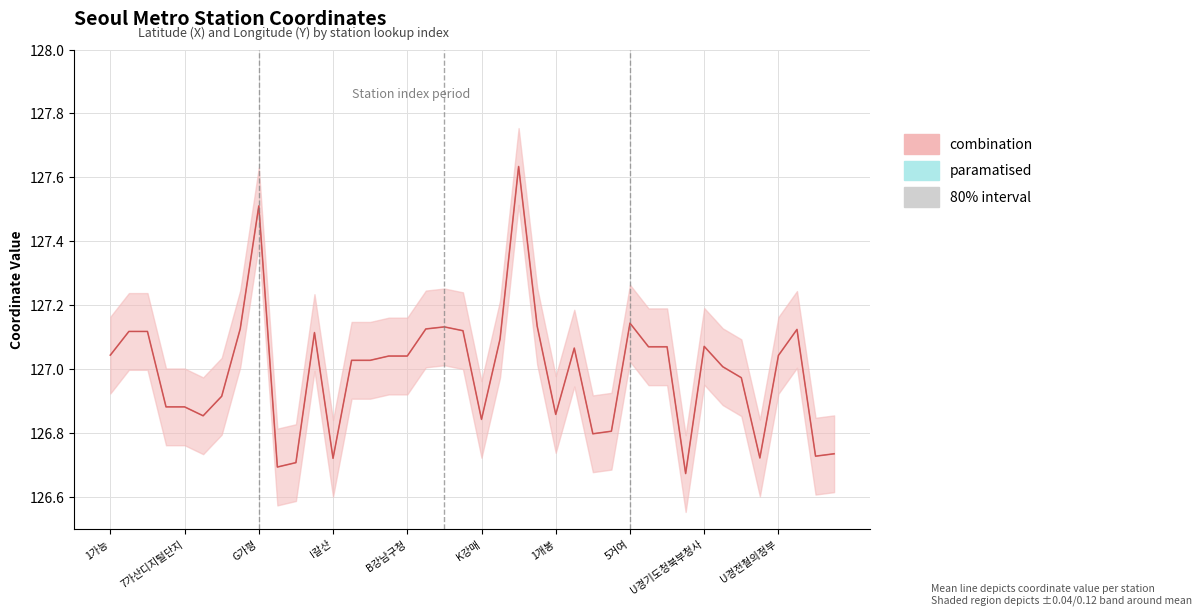

What is the label of the 19th point from the right?

21